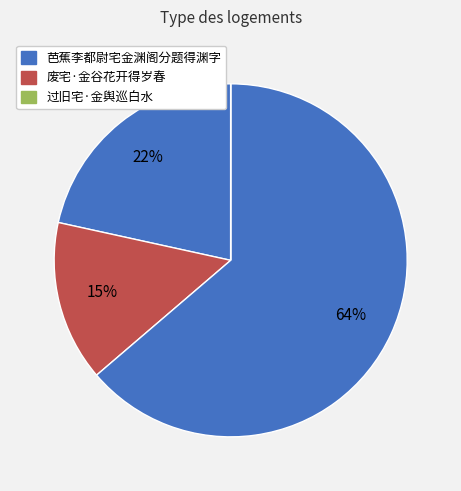

Which category has the biggest portion of the pie?

芭蕉李都尉宅金渊阁分题得渊字